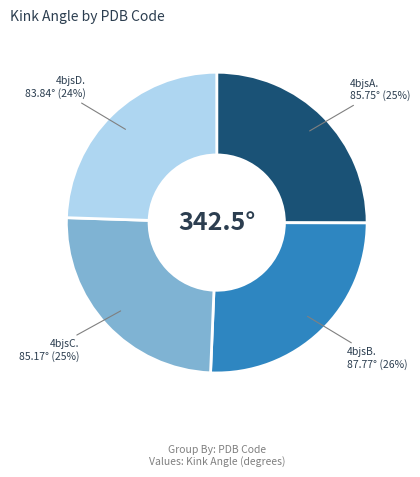

To the nearest percent, what is the average slice percentage?

25%